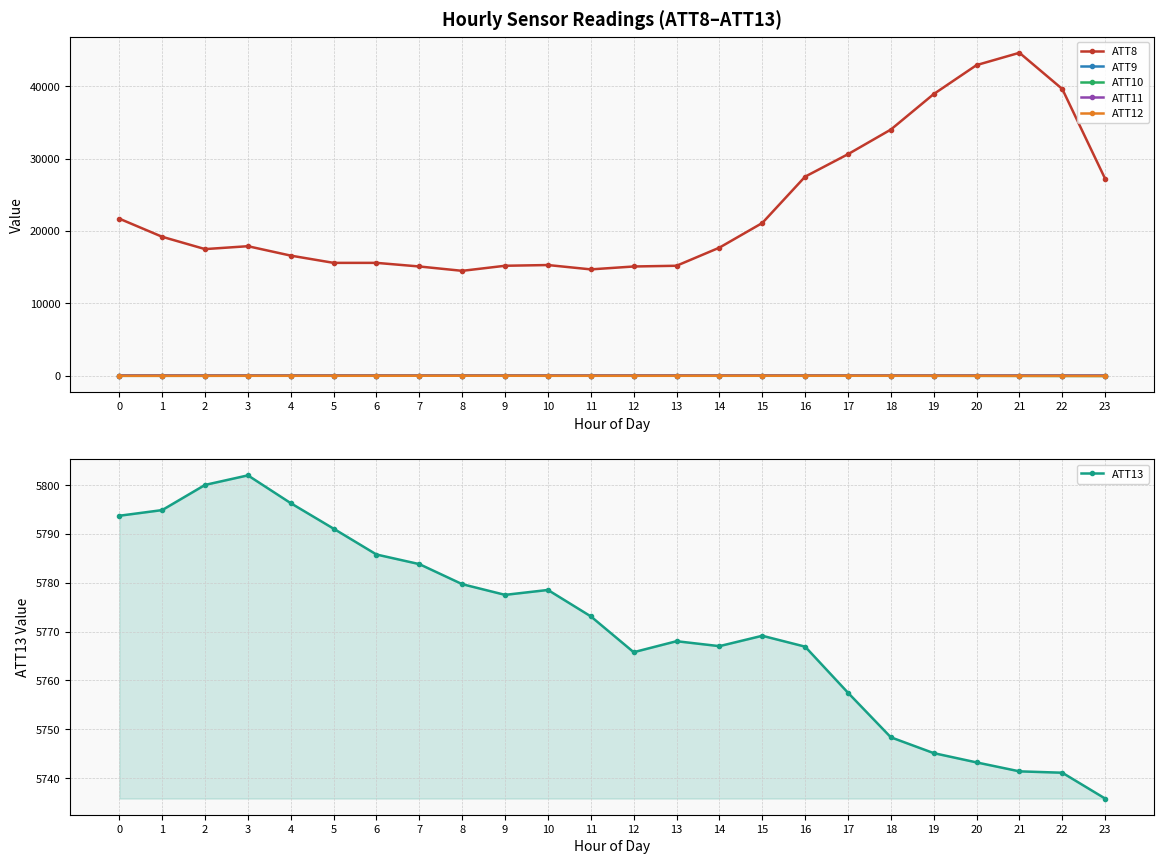

Rank the categories by ATT10 value from lowest to highest.

23, 22, 21, 20, 0, 1, 19, 15, 14, 2, 16, 18, 17, 10, 13, 11, 3, 12, 4, 7, 8, 5, 6, 9